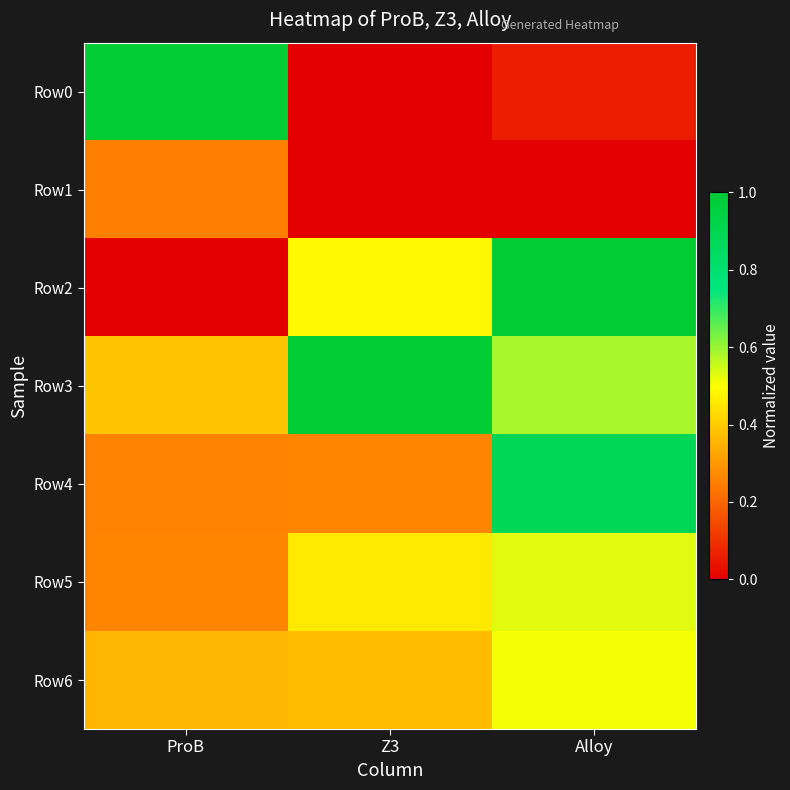

Which series has the largest range (max minus min)?

Row0